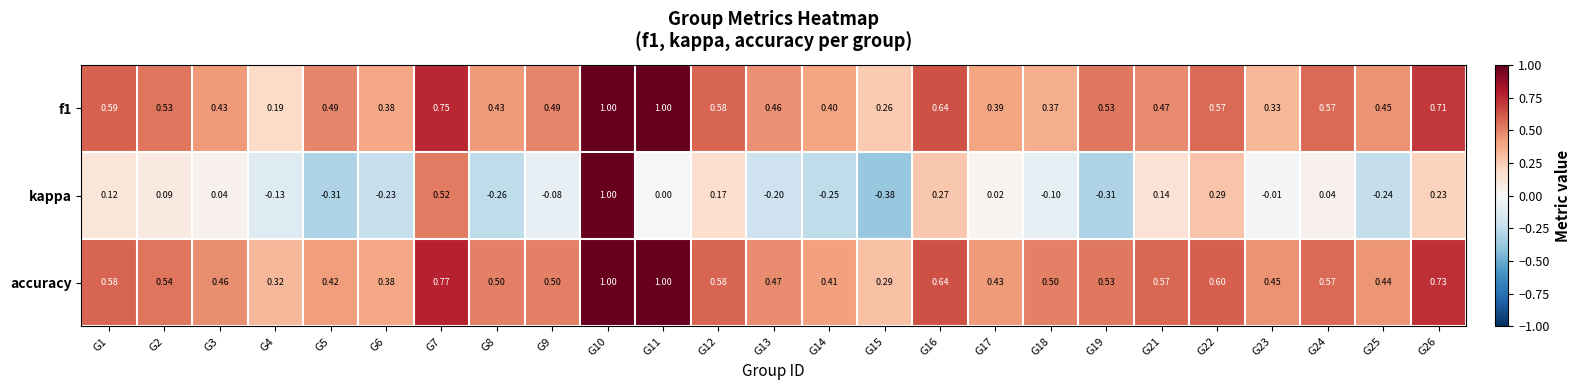

Is the value of kappa at G22 greater than the value of accuracy at G11?

No